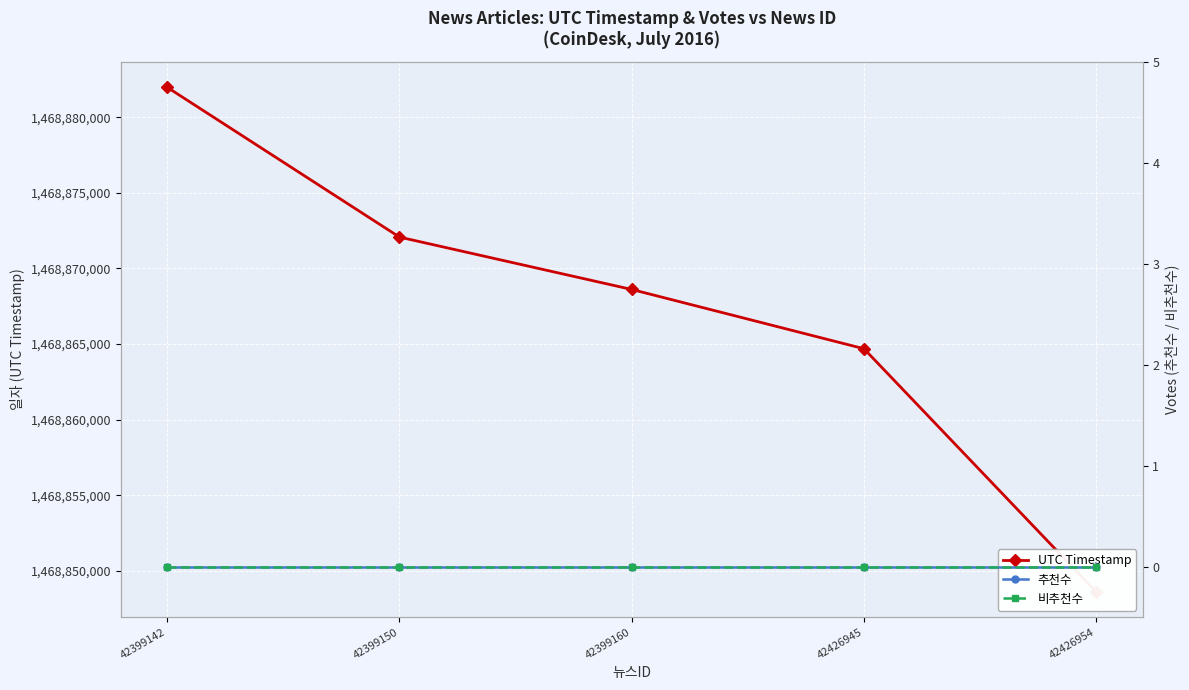

What is the difference between the highest and lowest values at 42399150?

1468872072